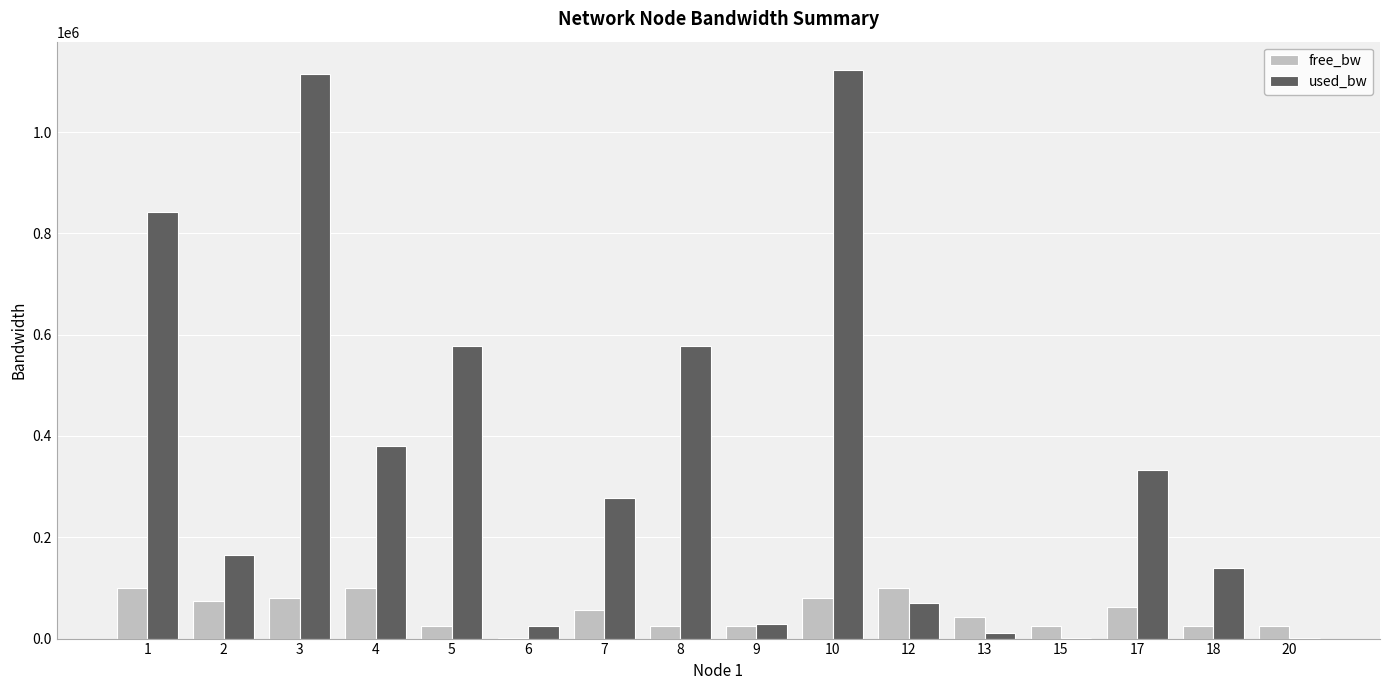

What is the maximum value for used_bw?

1122344.5